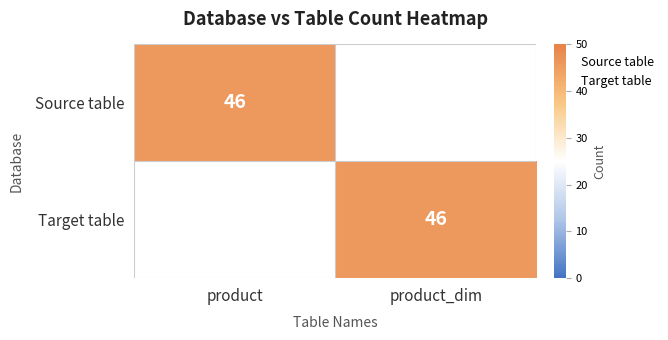

At which category is the sum across all series the highest?

product